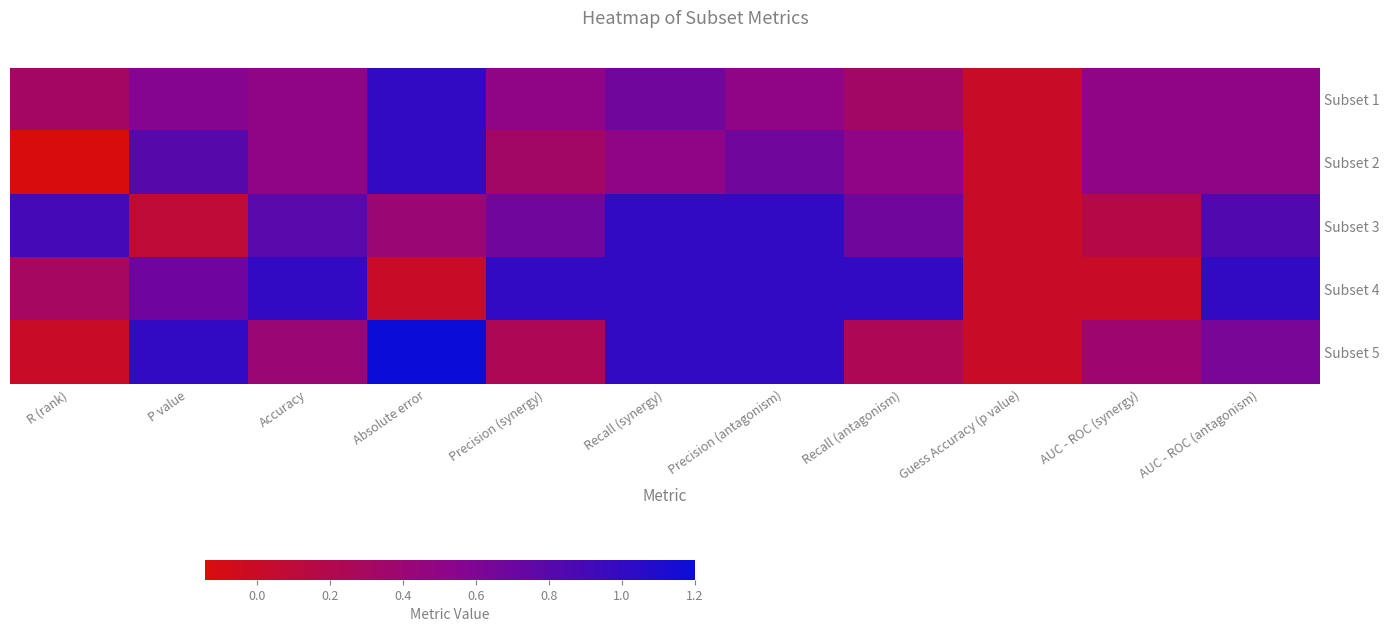

Rank the series by their maximum value, from highest to lowest.

Subset 5, Subset 1, Subset 2, Subset 3, Subset 4